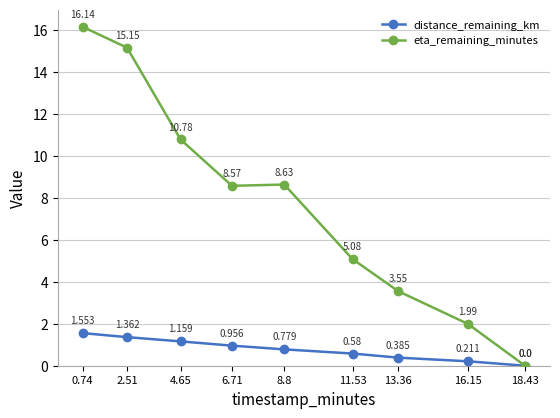

Is it true that eta_remaining_minutes equals 8.6 at 8.8?

True